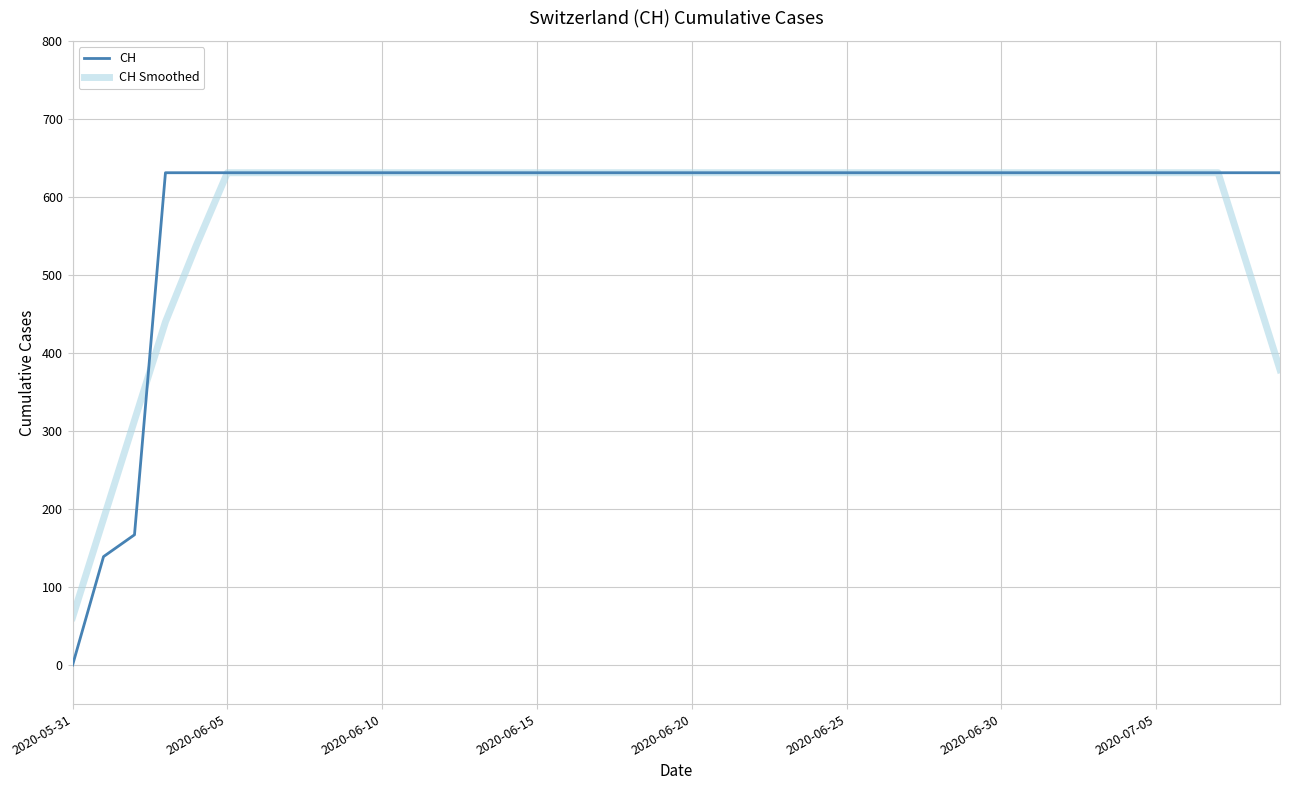

What is the highest value of the CH series?

631.0